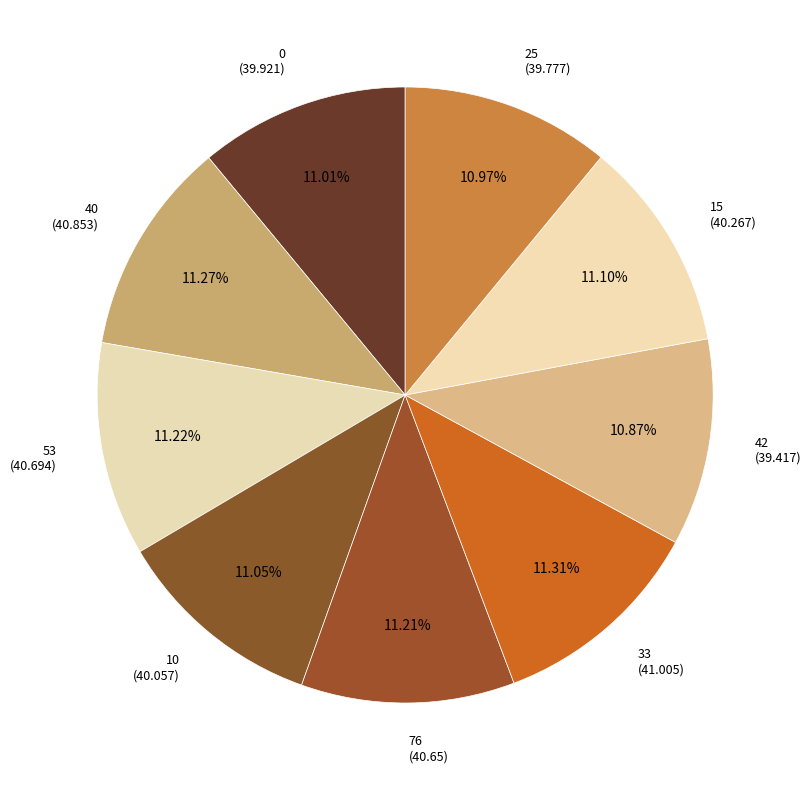

Count the number of slices in the pie.

9